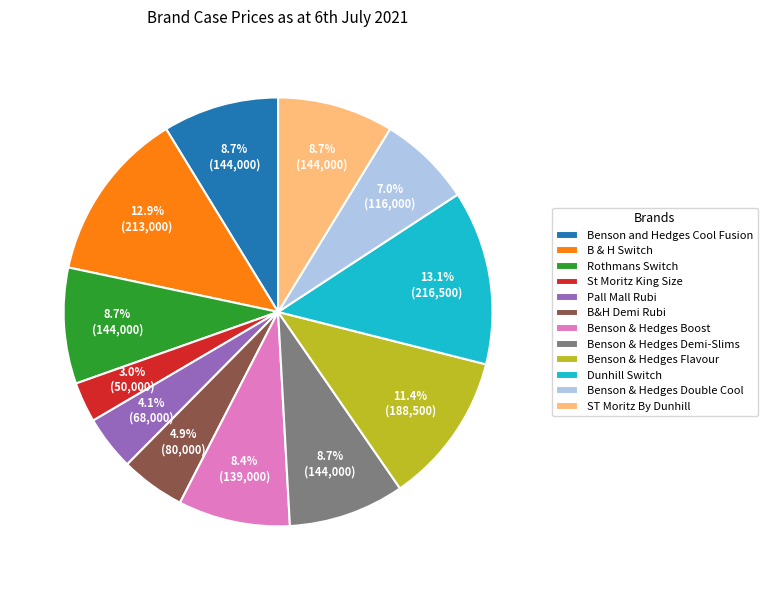

What percentage is the Benson & Hedges Boost slice, to the nearest percent?

8%